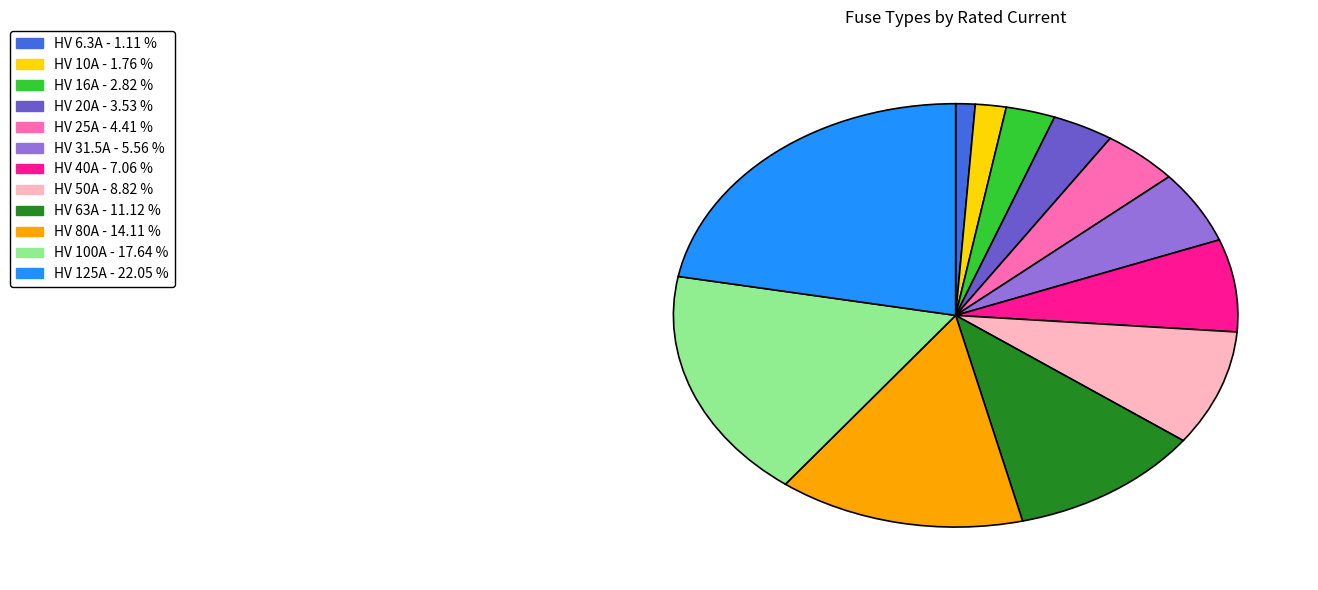

What is the largest slice in the pie chart?

HV 125A